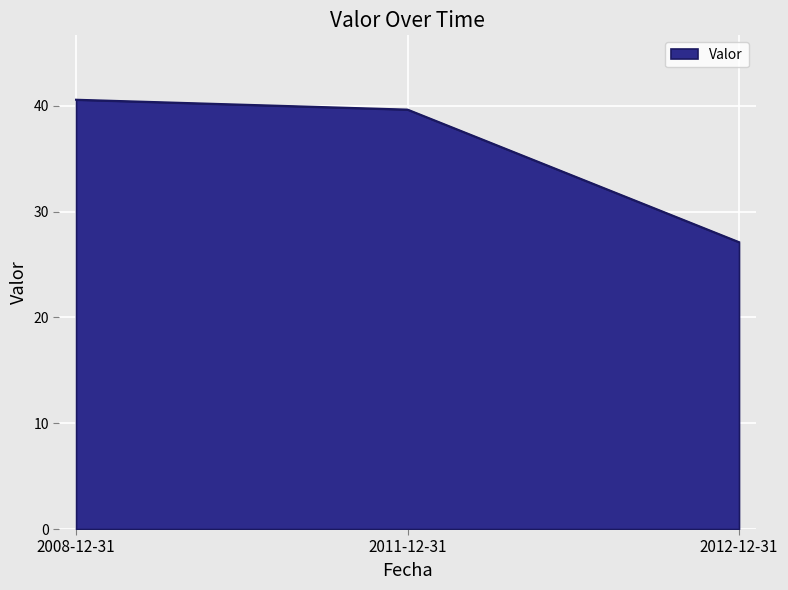

List the labels in order of value, smallest first.

2012-12-31, 2011-12-31, 2008-12-31